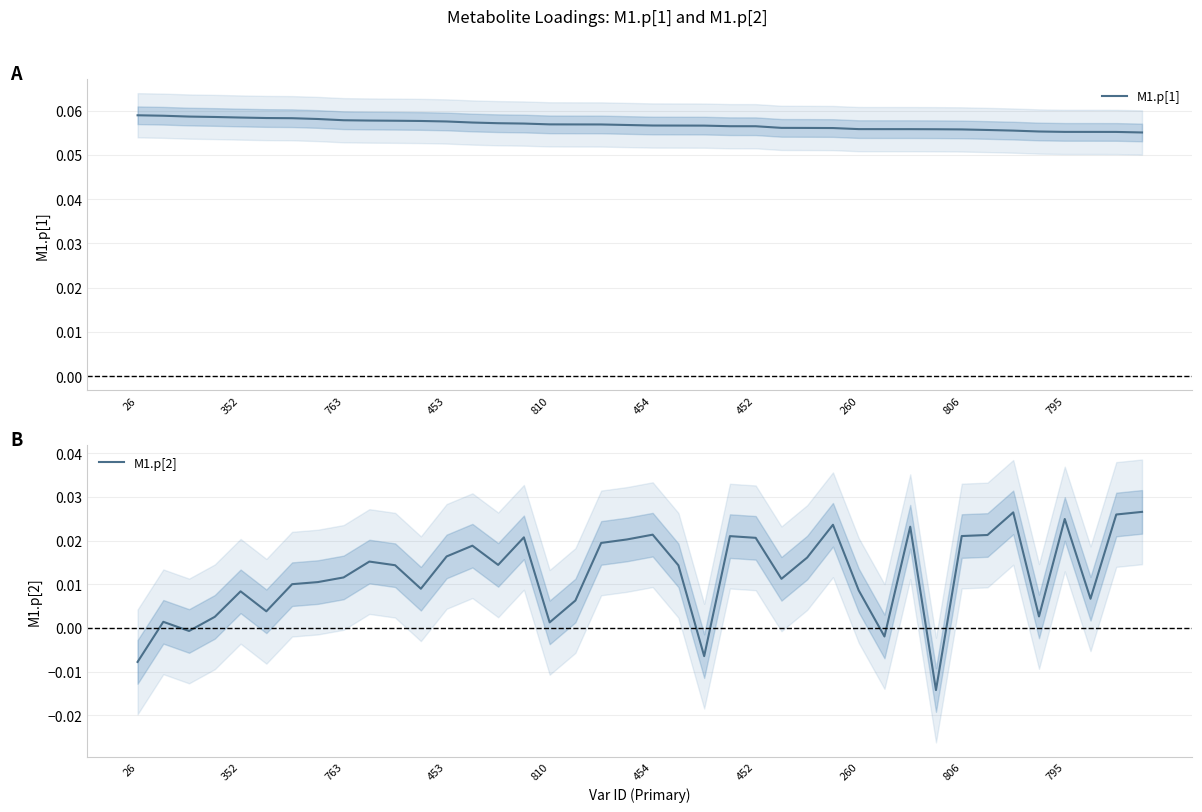

True or false: M1.p[1] has a value of 0.0 at 810.

False